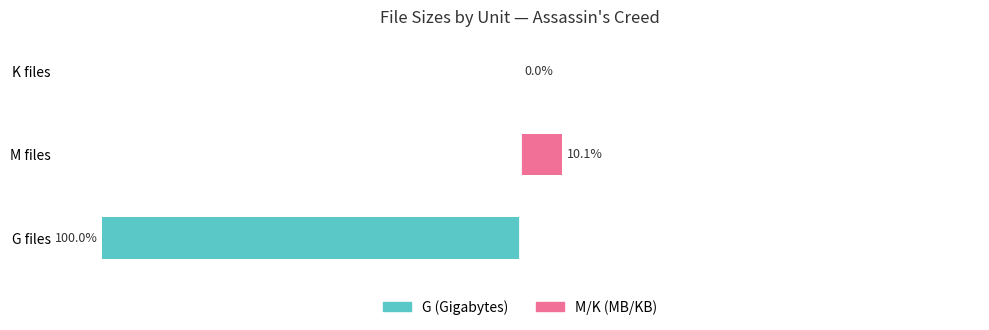

Between M files and G files, which is larger?

M files